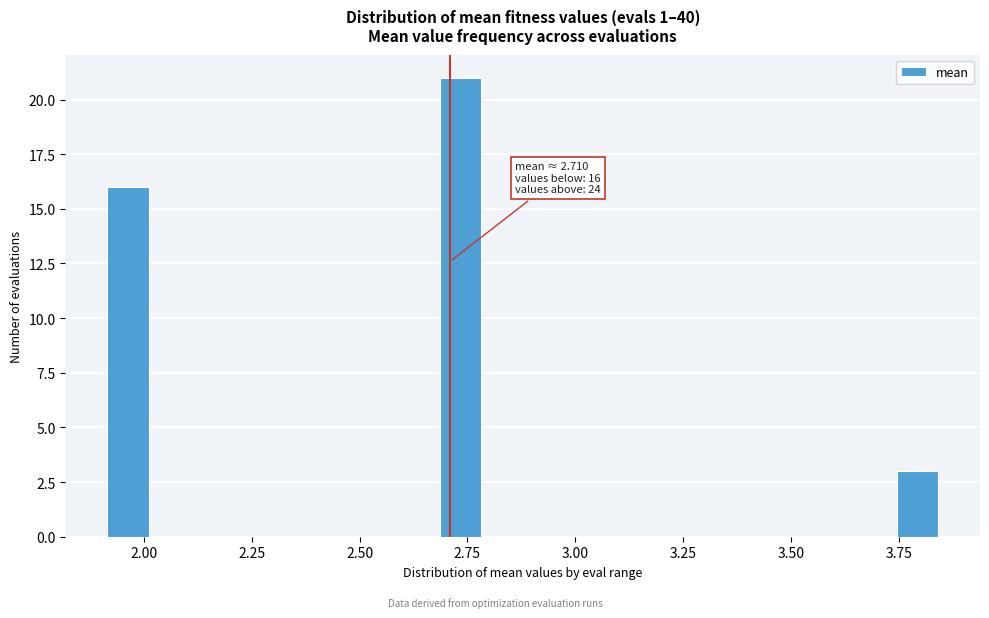

Read against the x-axis, roughly where is the centre of the tallest bar?

2.75